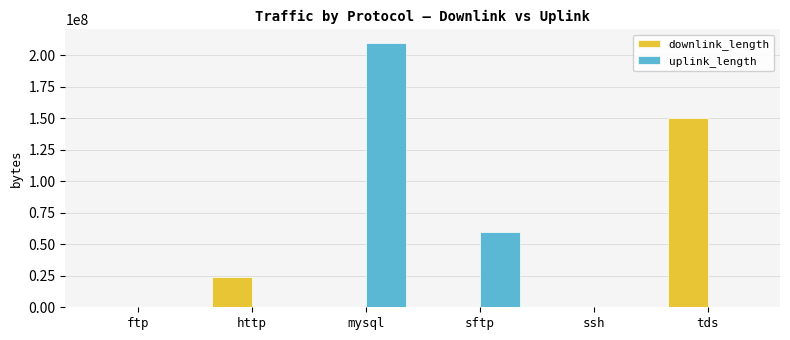

Between ftp and tds, which series saw the biggest shift?

downlink_length